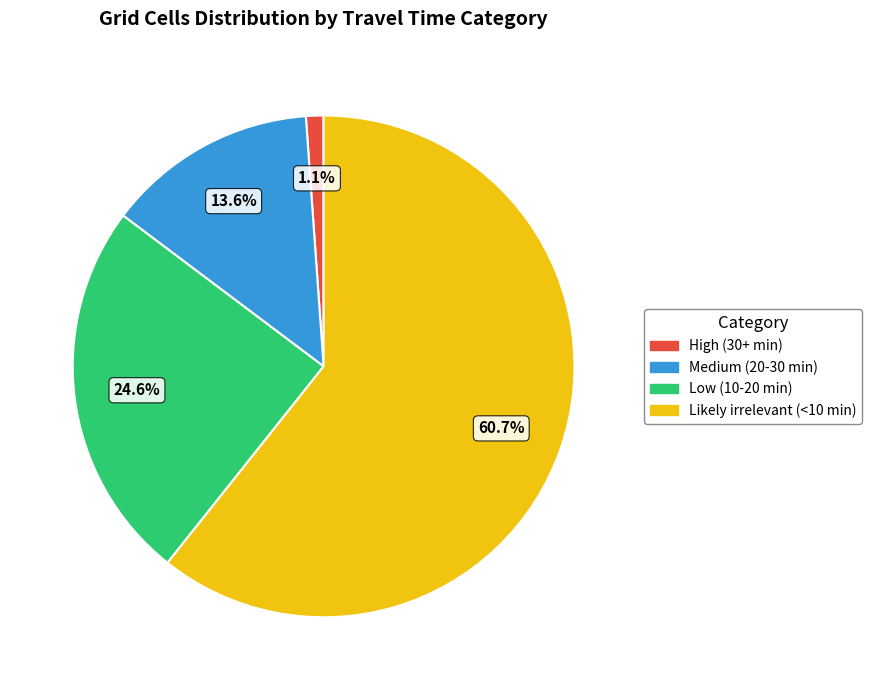

How much of the chart is everything except Low (10-20 min)?

75.4%